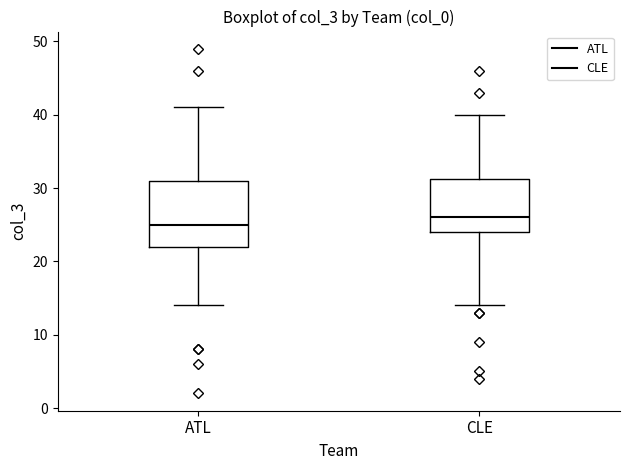

Reading left to right, read every box against the y-axis: the position of its median line, the range the box covers, and the ends of its whiskers. The values are not printed on the chart, so give them approximately, as read against the axis.

ATL: median 25, box 22 to 31, whiskers 14 to 41
CLE: median 26, box 24 to 31, whiskers 14 to 40